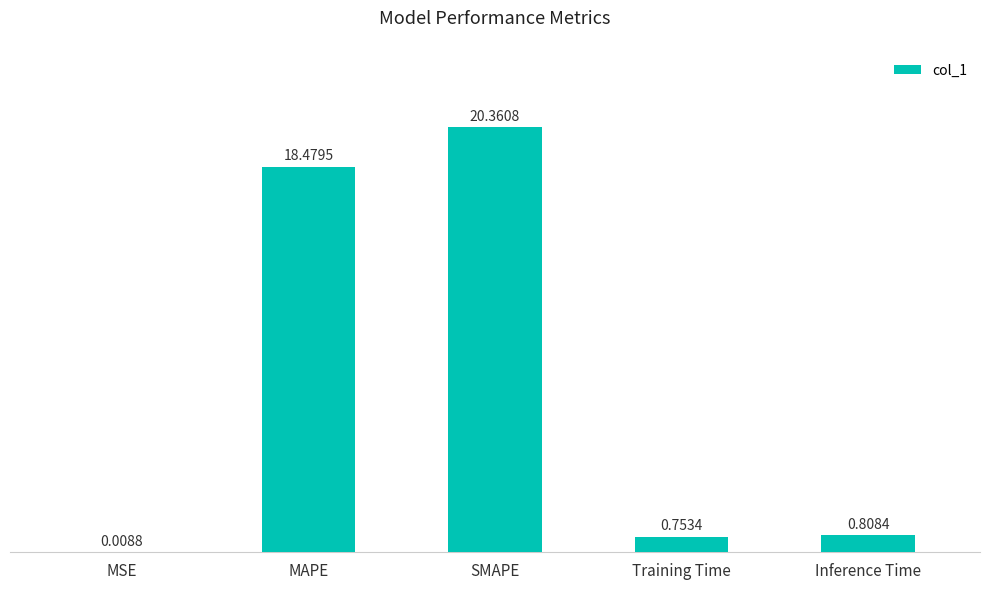

What is the sum of the values at SMAPE and MAPE?

38.8